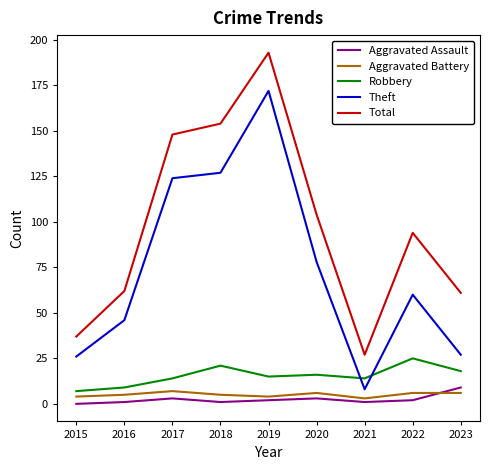

Which series has the widest spread of values?

Total